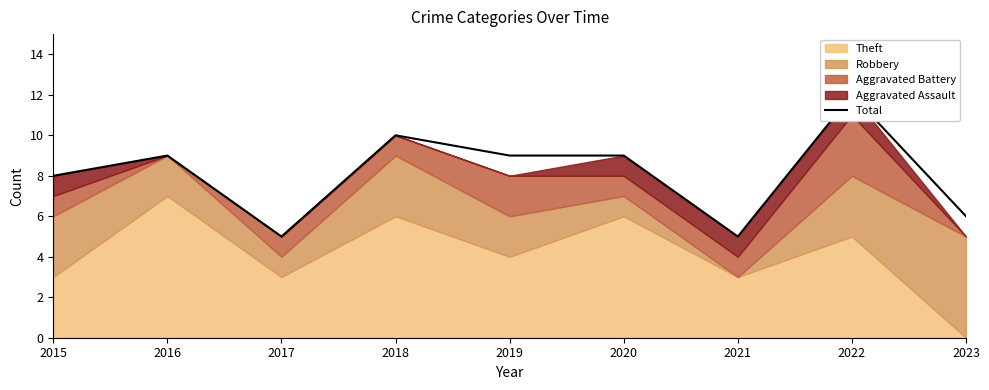

Count the values in the range 6 to 9.

5